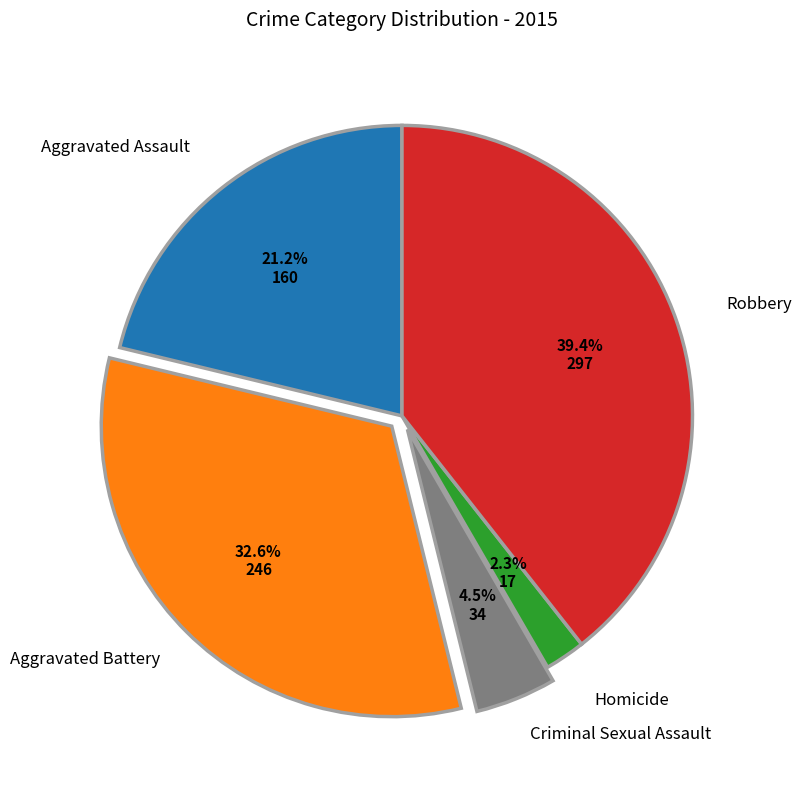

Between Homicide and Robbery, which is larger?

Robbery